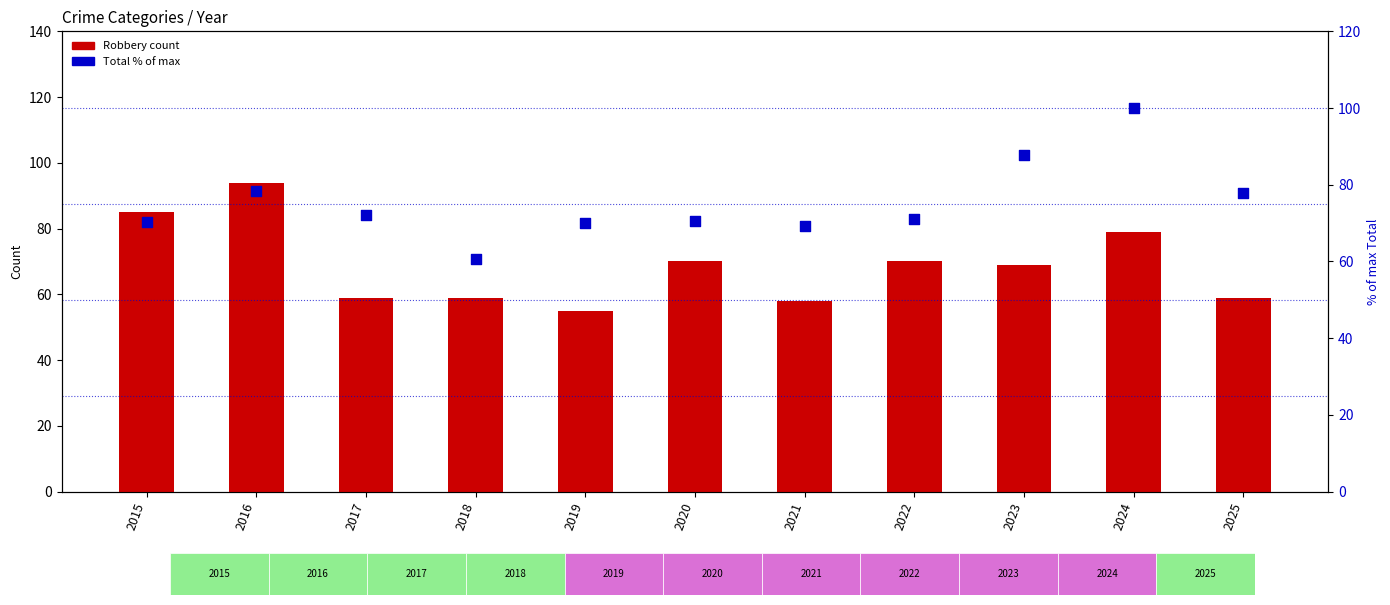

What is the total value across all series at 2025?

136.9